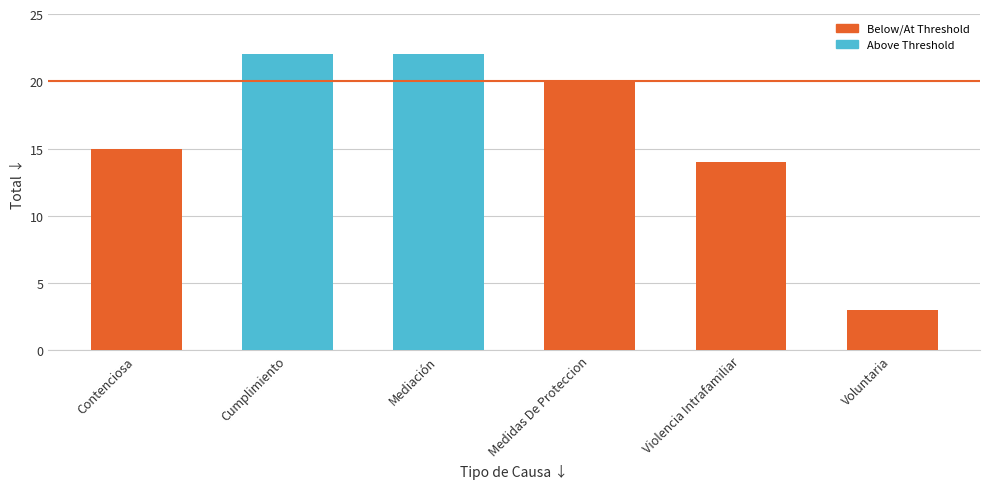

What is the ratio of the value at Mediación to the value at Cumplimiento?

1.0